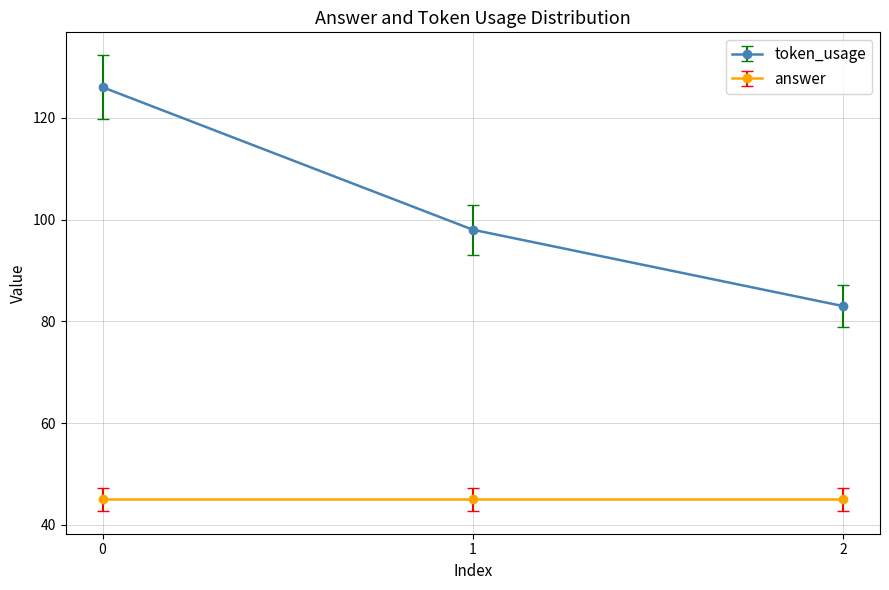

What is the greatest value displayed?

126